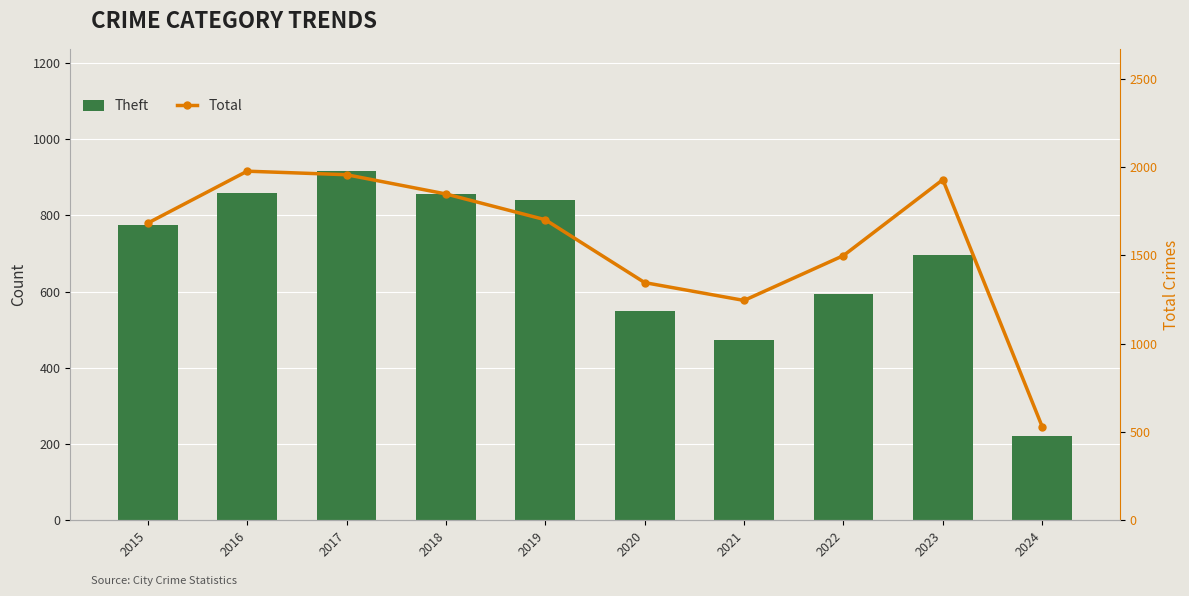

Count the number of categories in the chart.

10